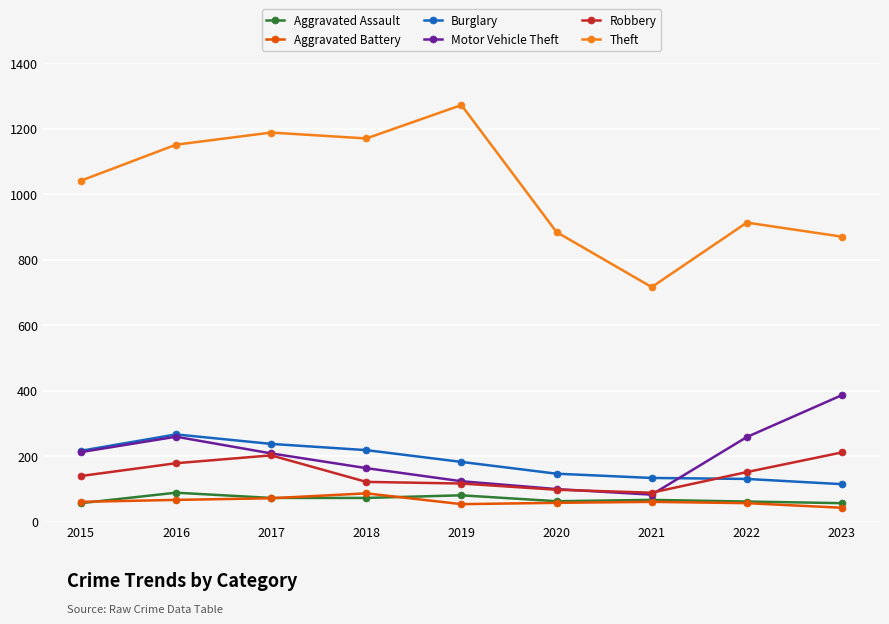

Is the value of Motor Vehicle Theft at 2023 greater than the value of Theft at 2023?

No